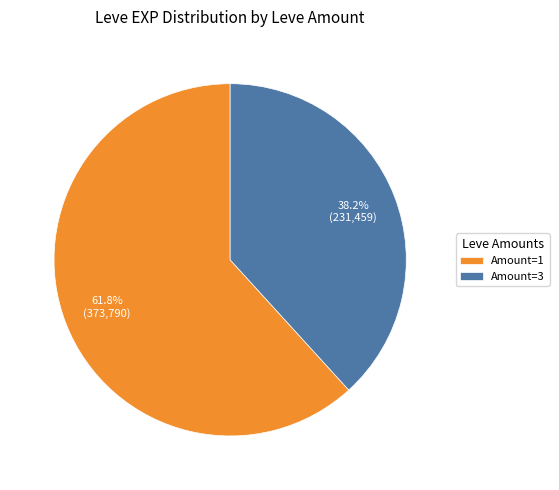

What is the ratio of the value at Amount=3 to the value at Amount=1?

0.6